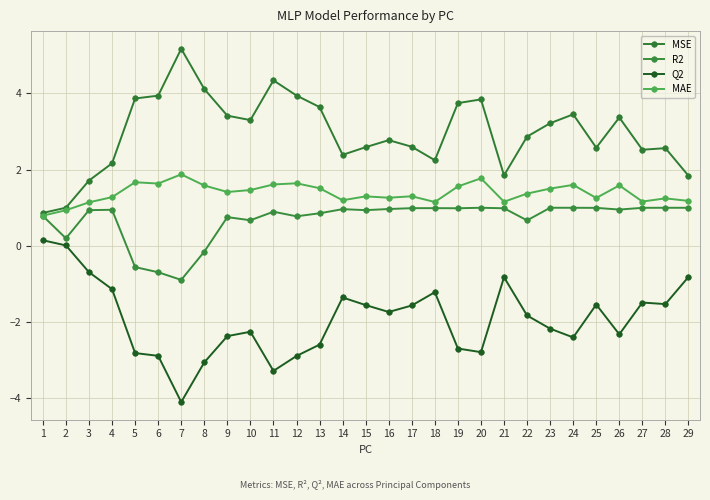

True or false: MAE has more than 2 points higher than both neighbors.

True